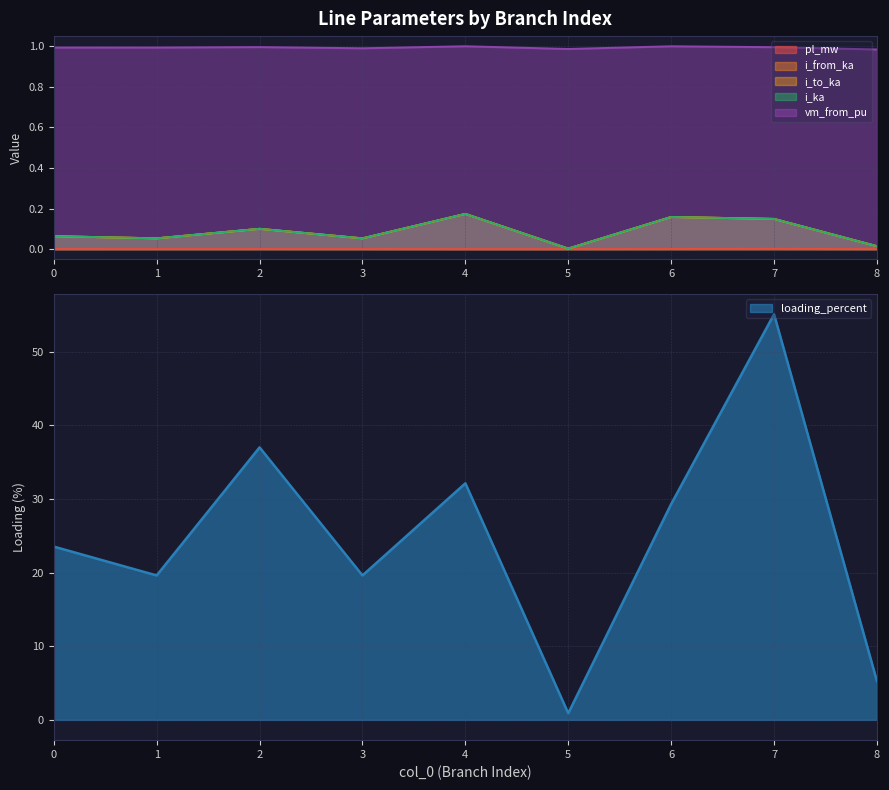

List the series in order of their peak value, highest first.

loading_percent, vm_from_pu, i_to_ka, i_ka, i_from_ka, pl_mw